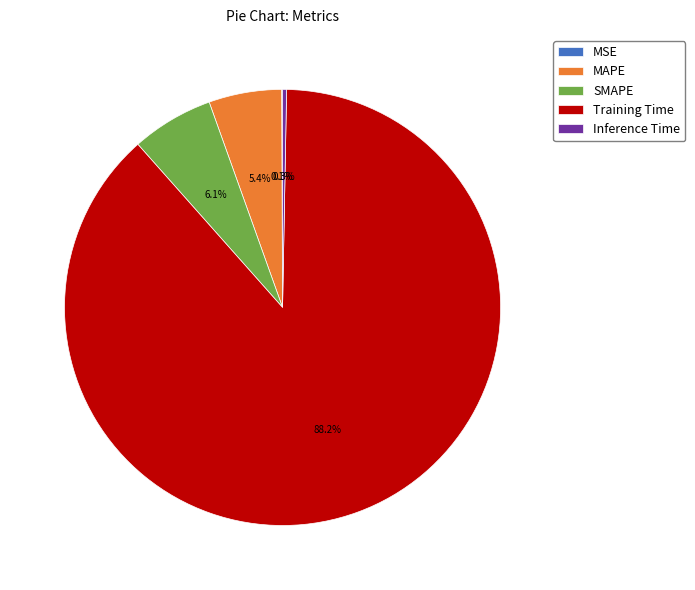

Which category accounts for the majority?

Training Time